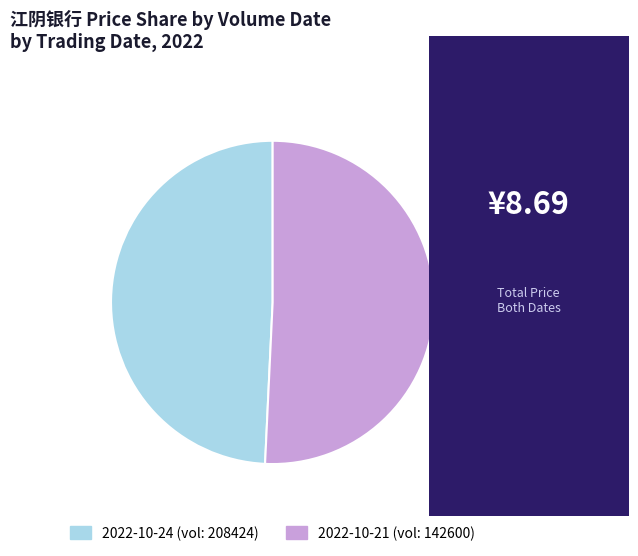

Which has a higher value, 2022-10-21 (vol: 142600) or 2022-10-24 (vol: 208424)?

2022-10-21 (vol: 142600)